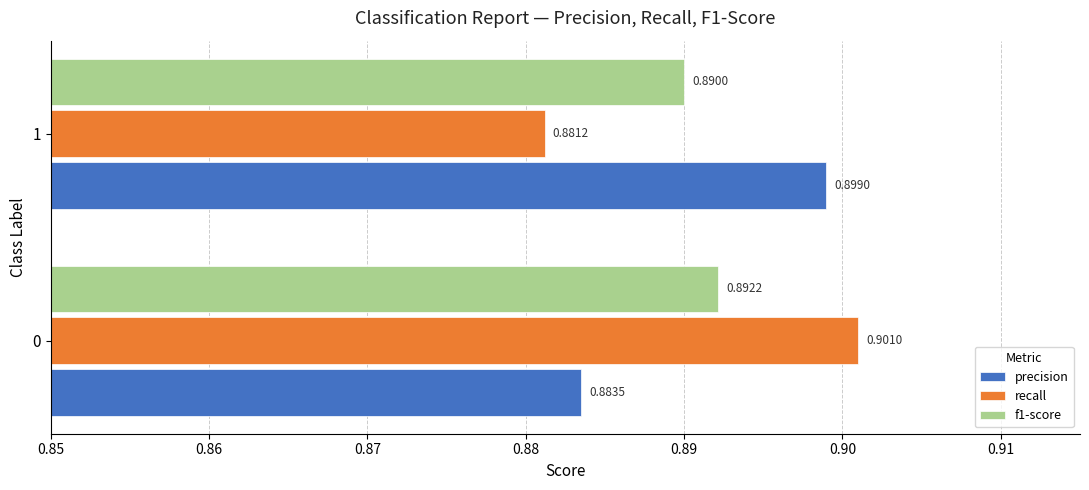

Rank the categories by f1-score value from highest to lowest.

0, 1